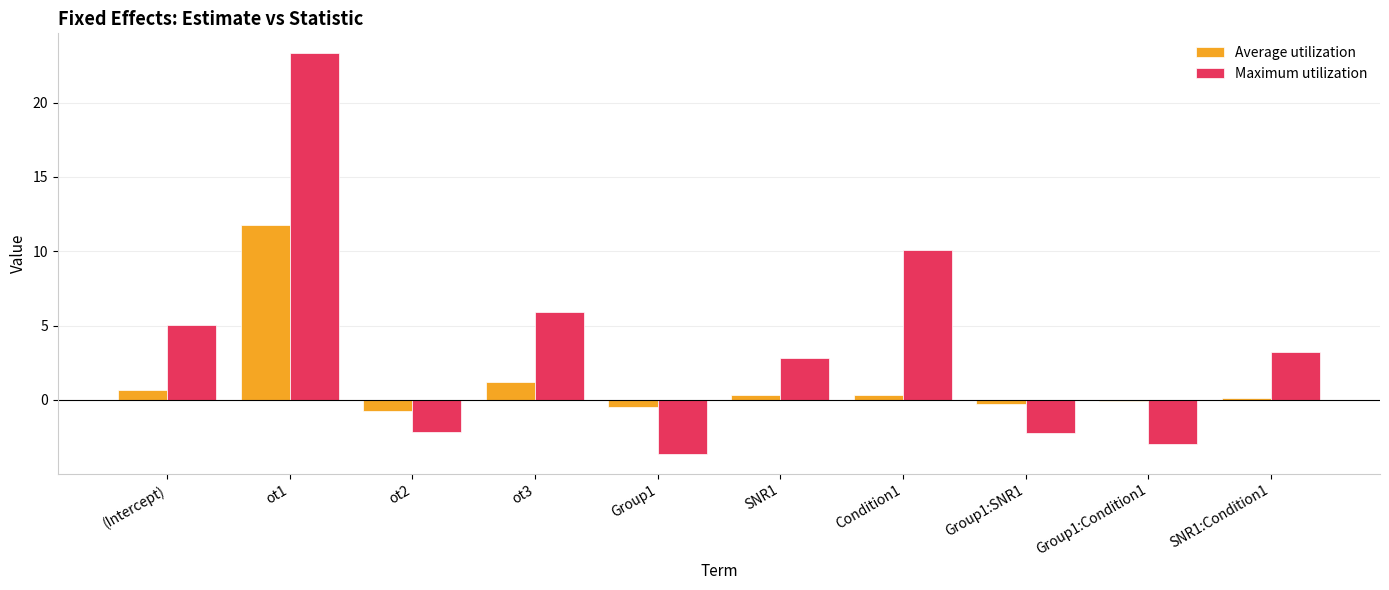

What position from the left is (Intercept)?

1